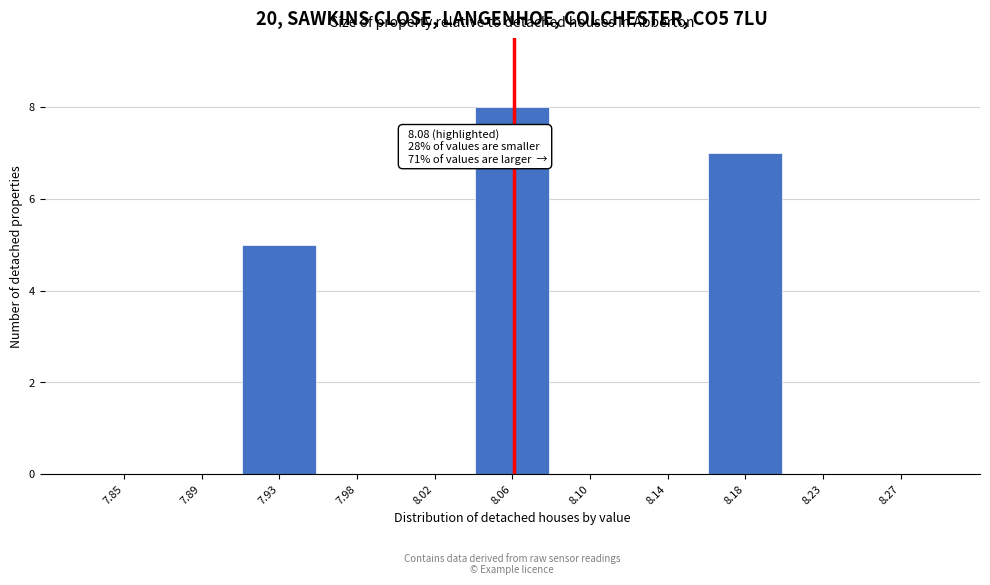

Reading left to right, transcribe all the data shown in this chart.

7.85=0	7.89=0	7.93=5	7.98=0	8.02=0	8.06=8	8.10=0	8.14=0	8.18=7	8.23=0	8.27=0